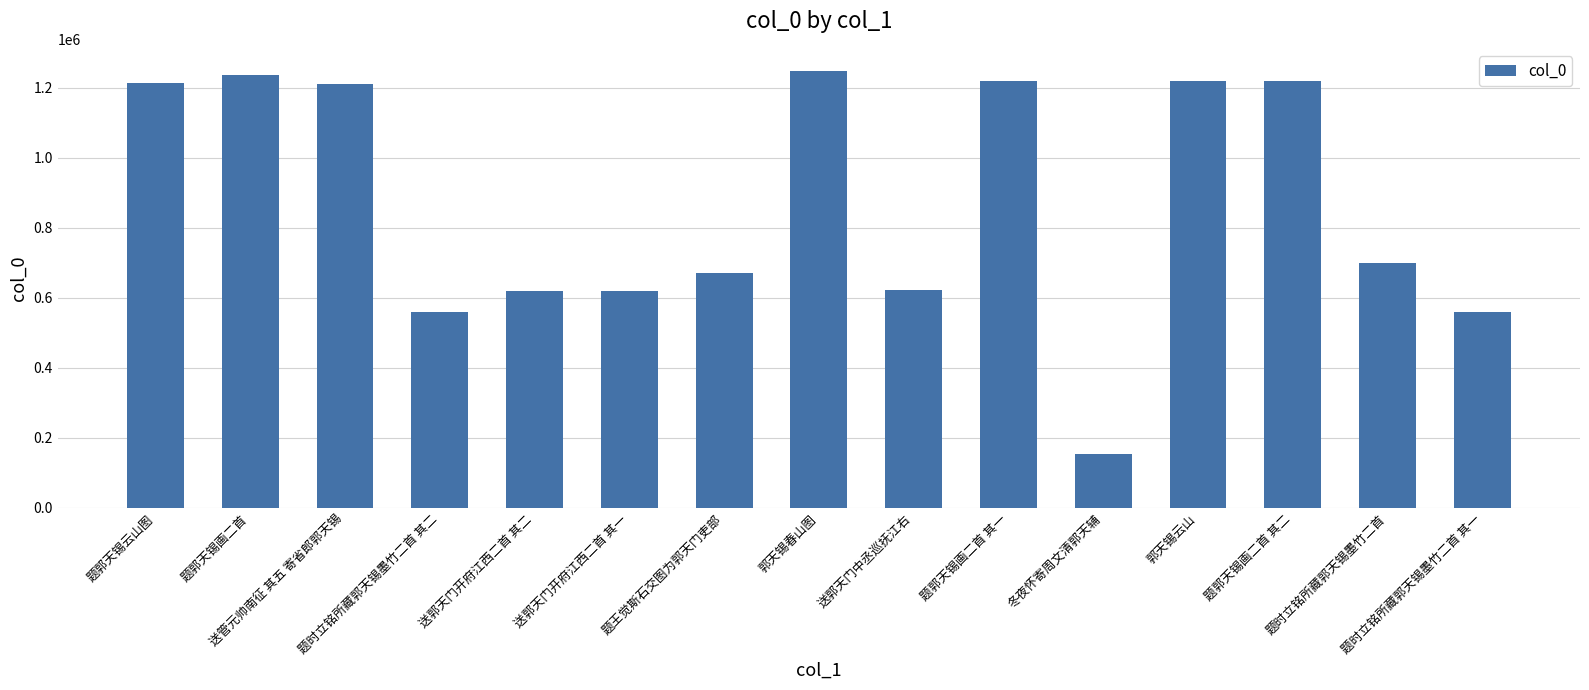

The value at 题郭天锡画二首 其一 is 497079. True or false?

False